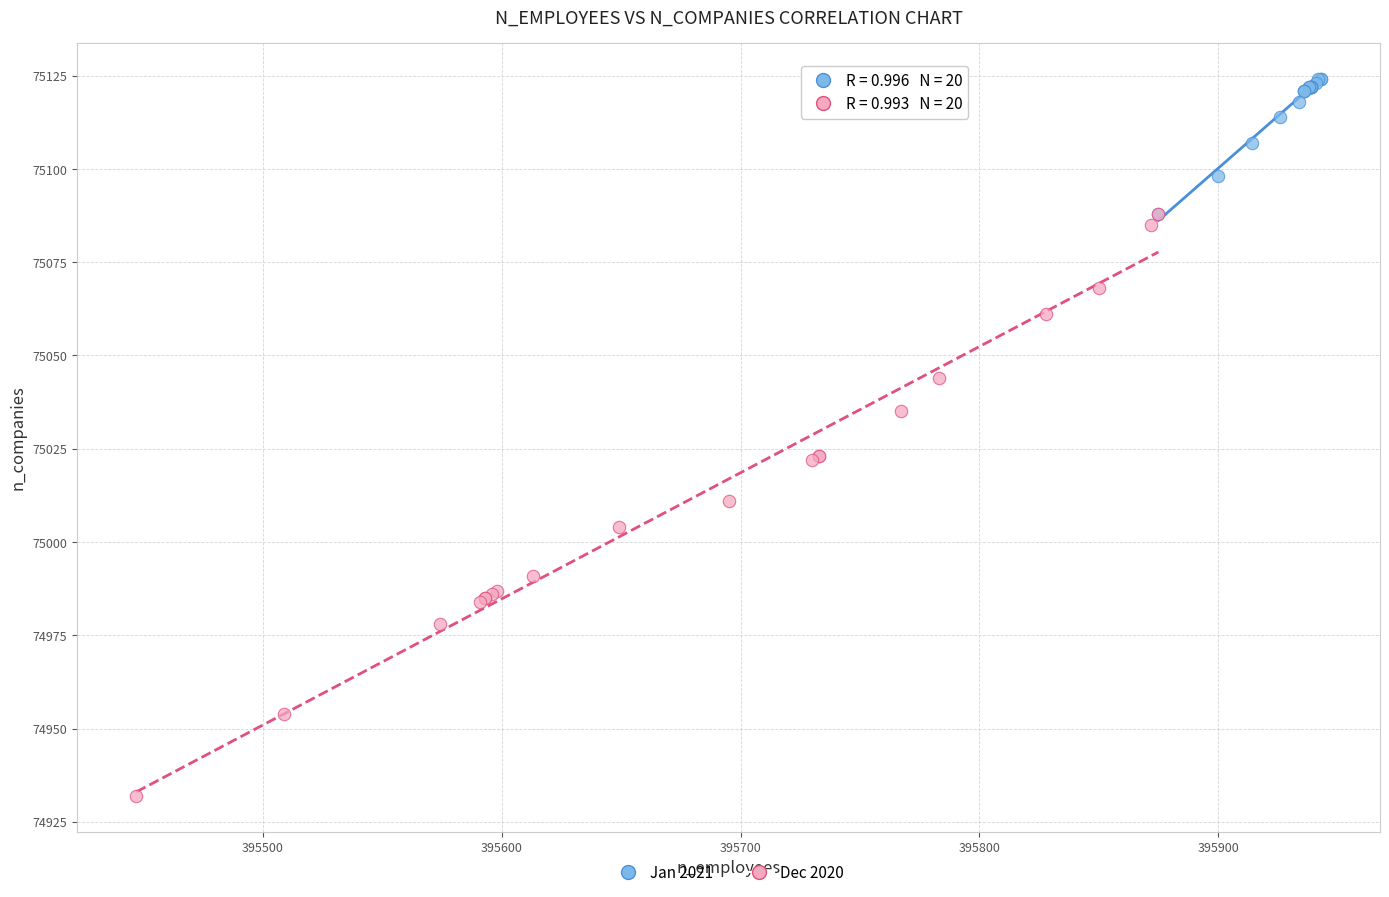

Which series has the largest Y range (max minus min)?

Dec 2020